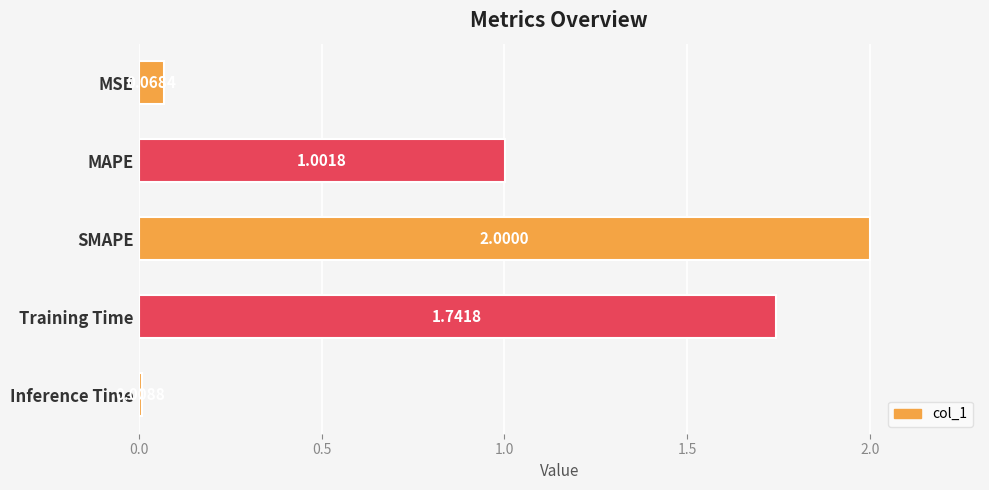

What is the sum of all values?

4.8